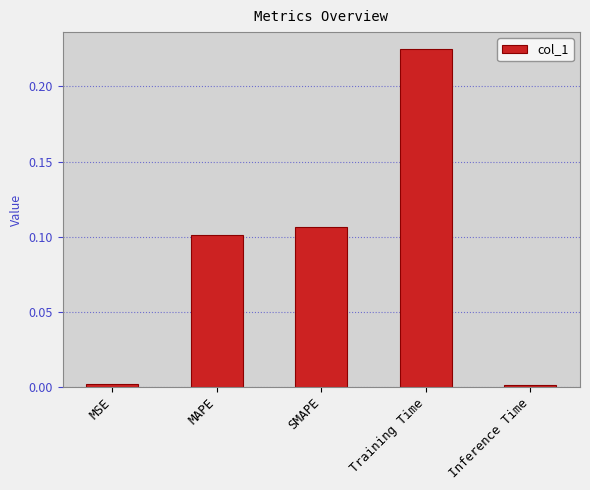

Which category has the highest value across all series?

Training Time